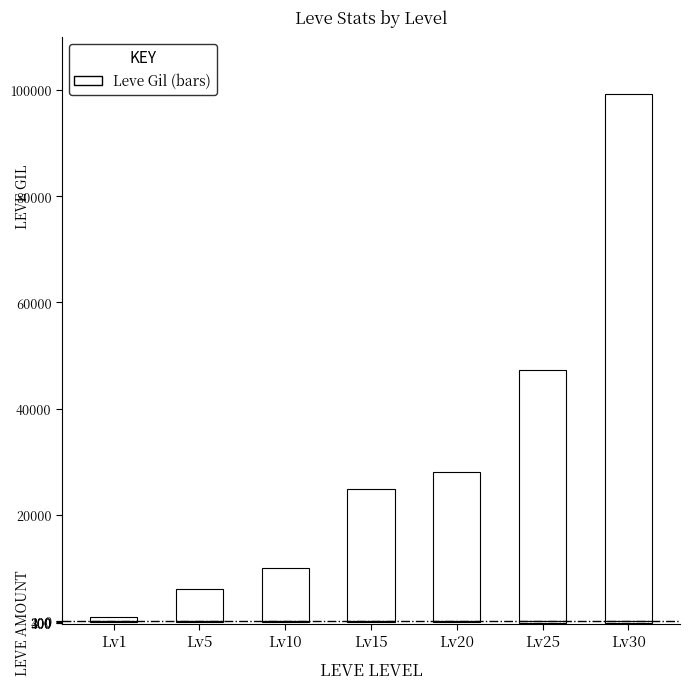

Reading left to right, what are all the values shown in this chart?

Leve Gil: Lv1=690	Lv5=6030	Lv10=9990	Lv15=24790	Lv20=28010	Lv25=47200	Lv30=99220
Leve Amount: Lv1=-112	Lv5=-140	Lv10=-288	Lv15=-240	Lv20=-293	Lv25=-317	Lv30=-413